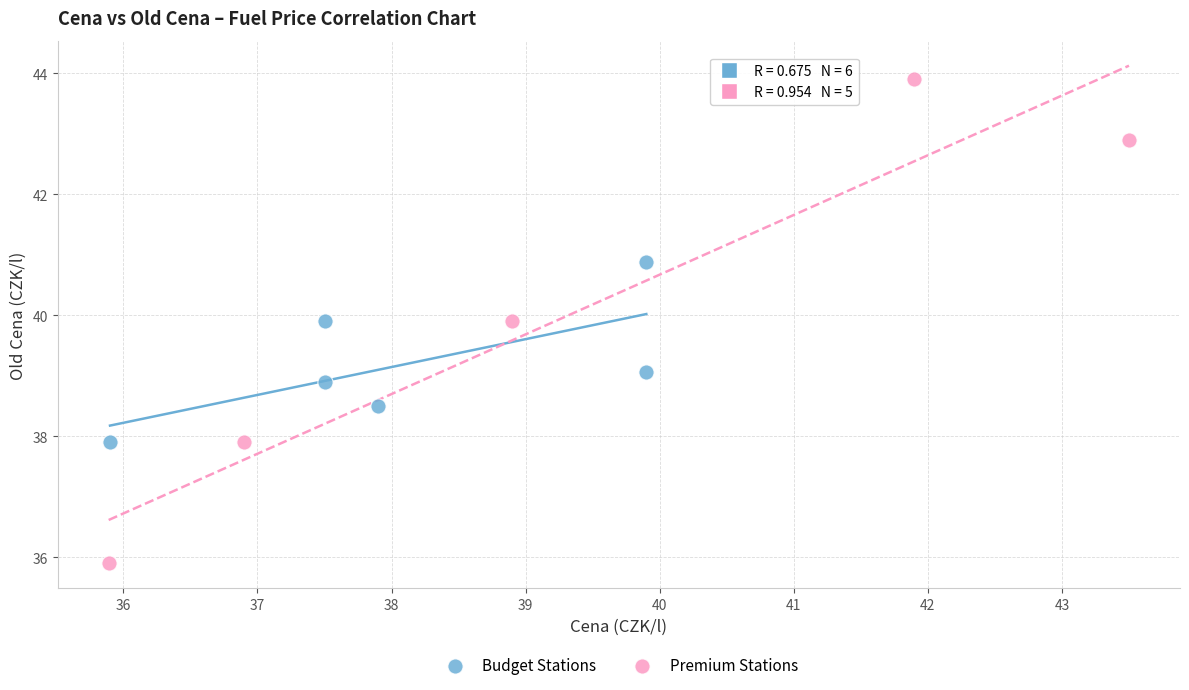

Which series has the widest spread of Y values?

Premium Stations